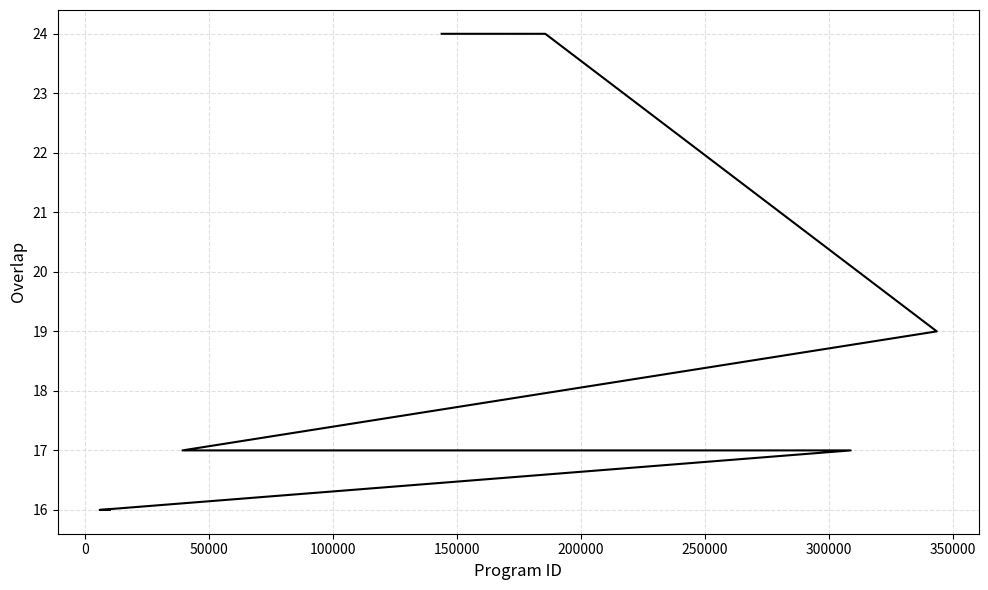

What is the maximum value shown in the chart?

24